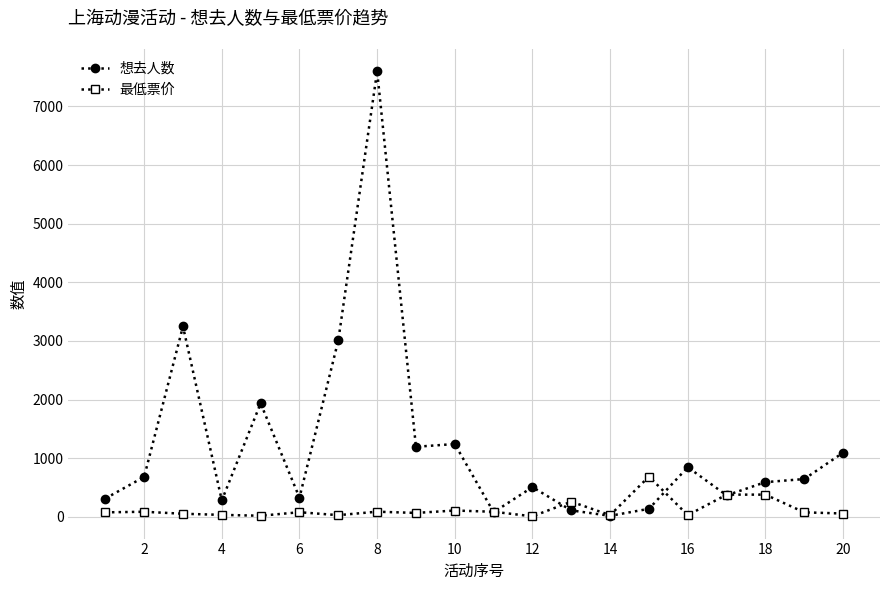

What is the difference between the maximum and minimum values in the 最低票价 series?

678.0